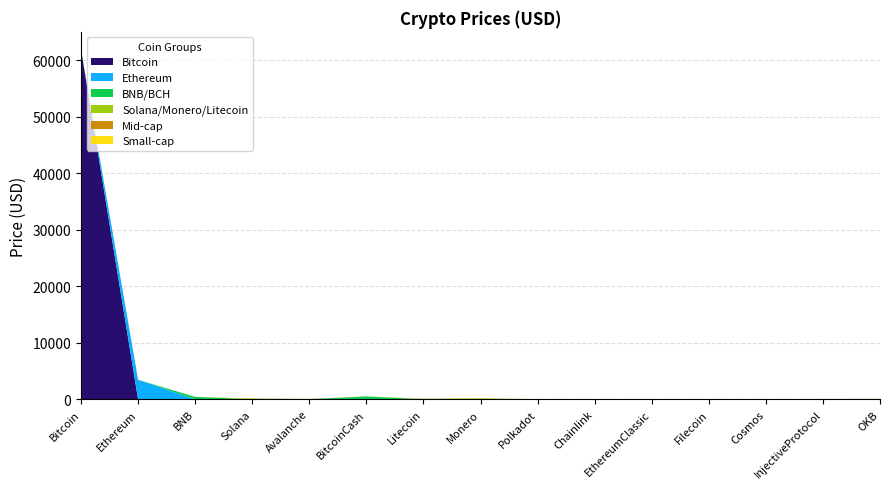

Reading left to right, extract all data points from this chart.

61969.4	3437.2	412.6	130.0	43.6	490.9	92.8	150.9	9.3	21.2	34.9	9.2	12.1	42.2	58.4